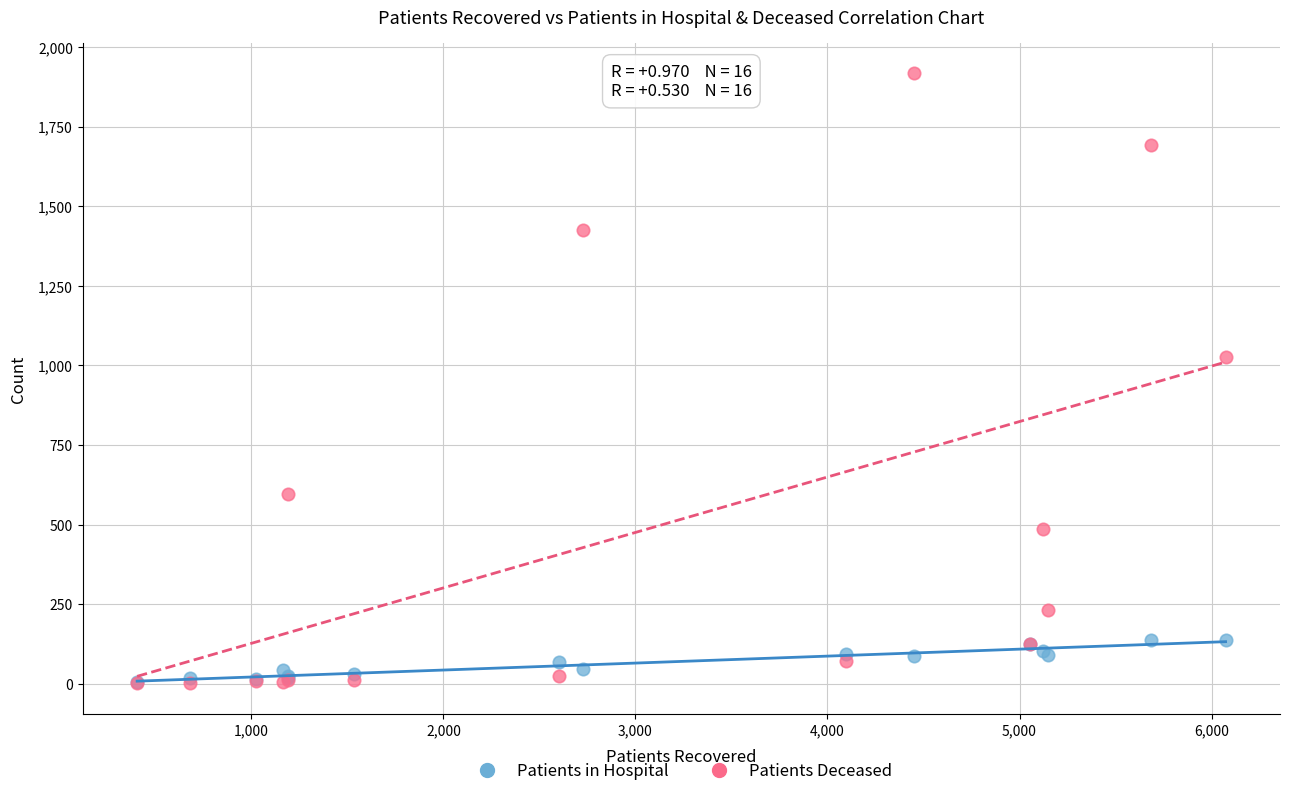

Across all series, what Y value is closest to 959?

1026